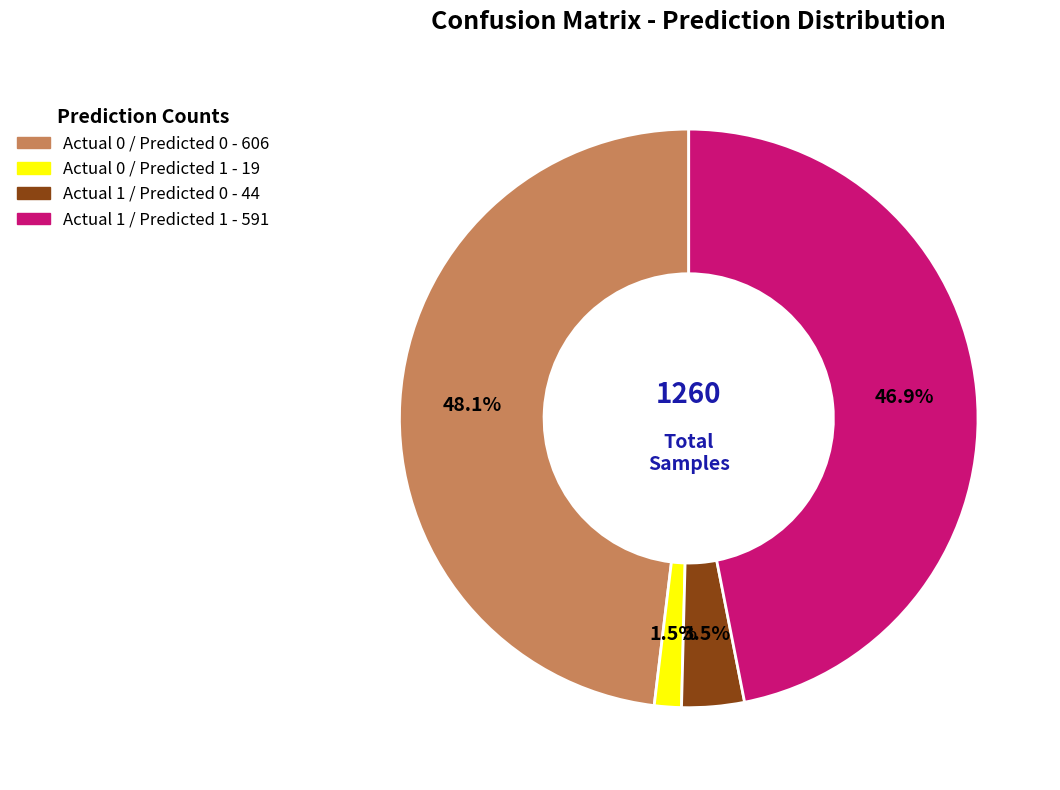

How much of the chart is everything except Actual 0 / Predicted 1?

98.5%